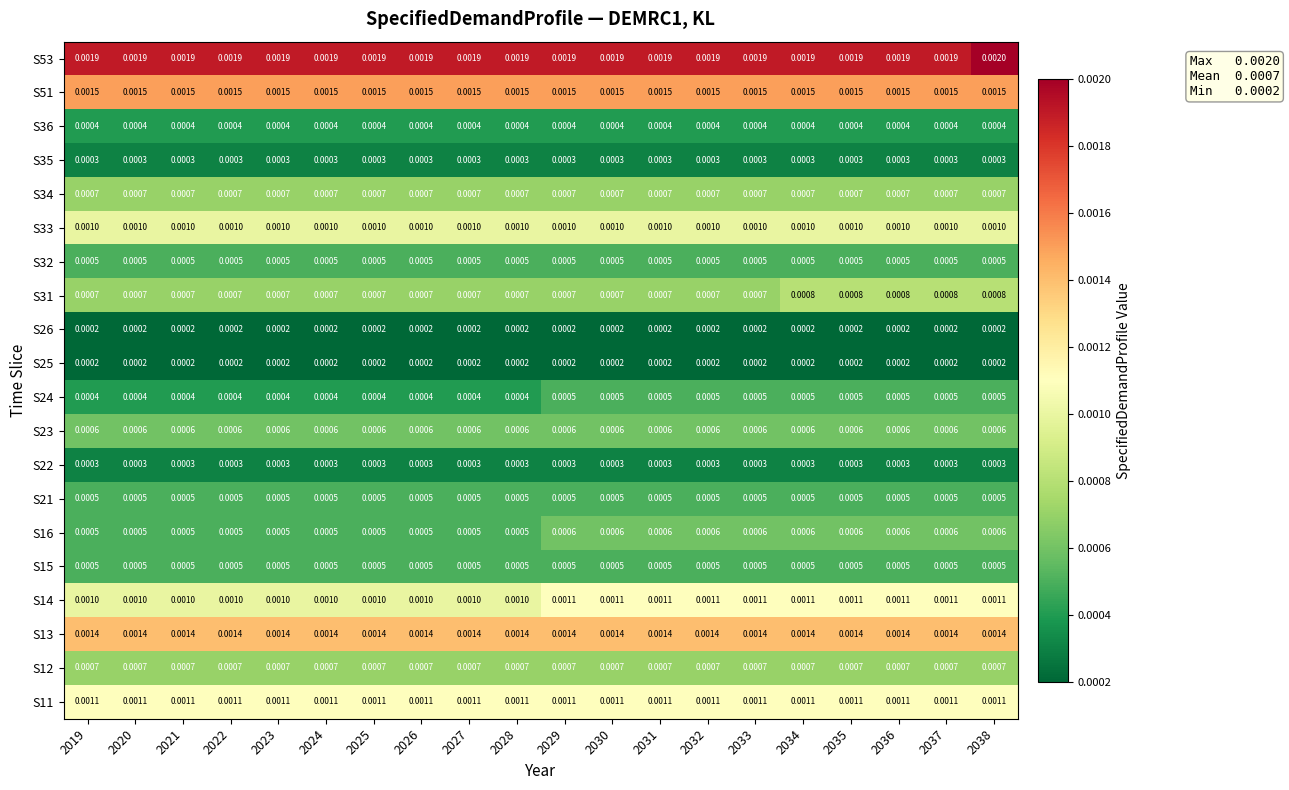

Is the value of S23 at 2019 greater than the value of S24 at 2037?

Yes